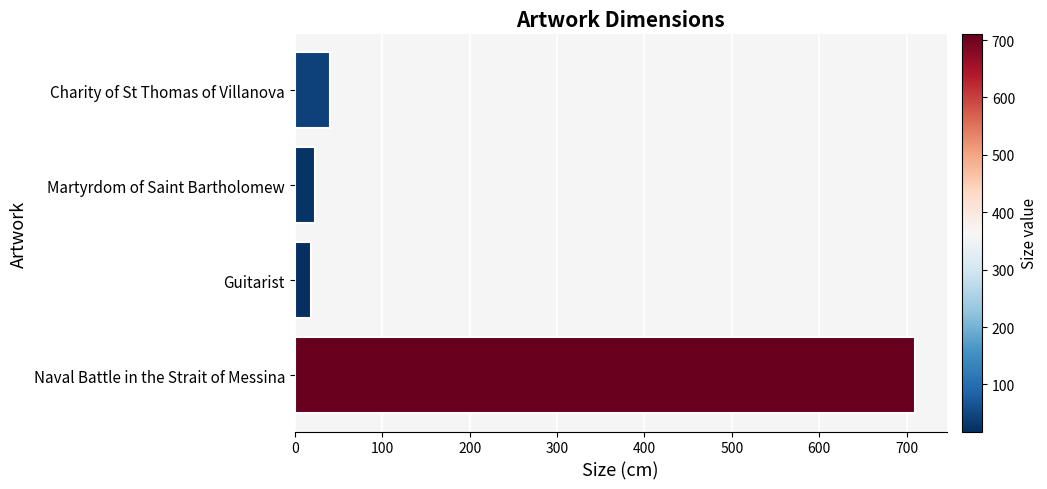

Which category has the highest value across all series?

Naval Battle in the Strait of Messina